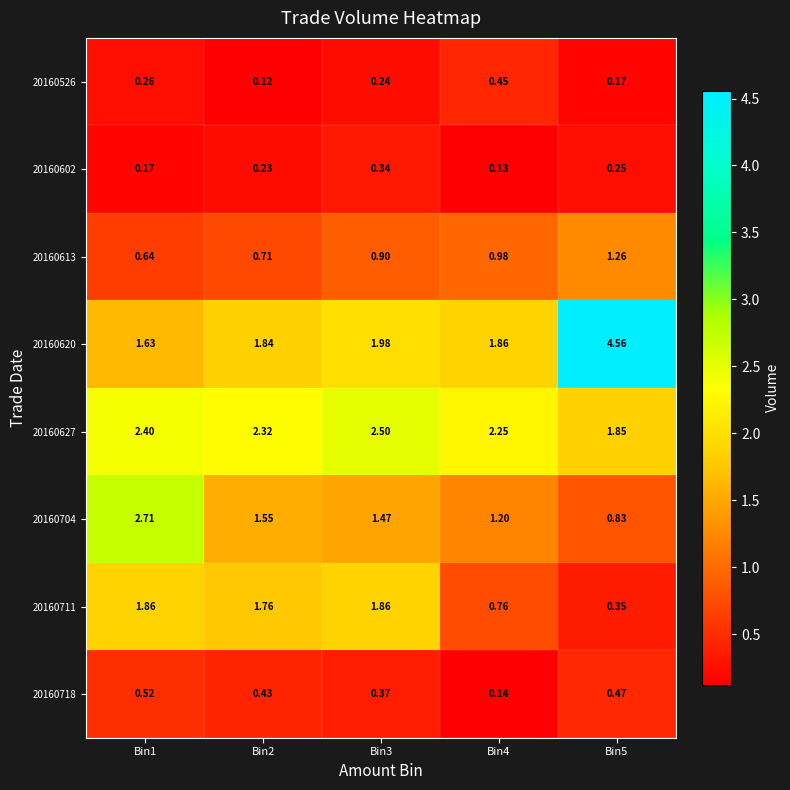

Count the number of categories in the chart.

5